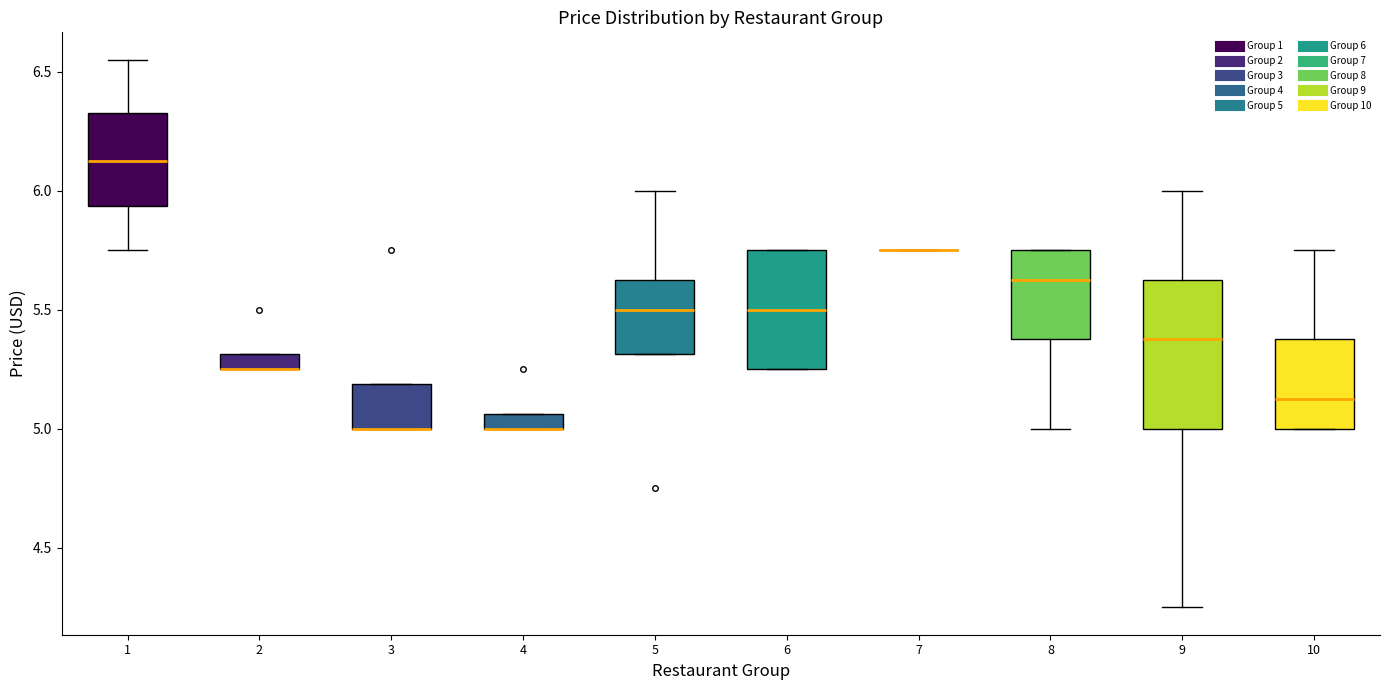

Where does the upper whisker of the box at x = 10 end on the y-axis? The values are not printed on the chart, so give them approximately, as read against the axis.

5.75